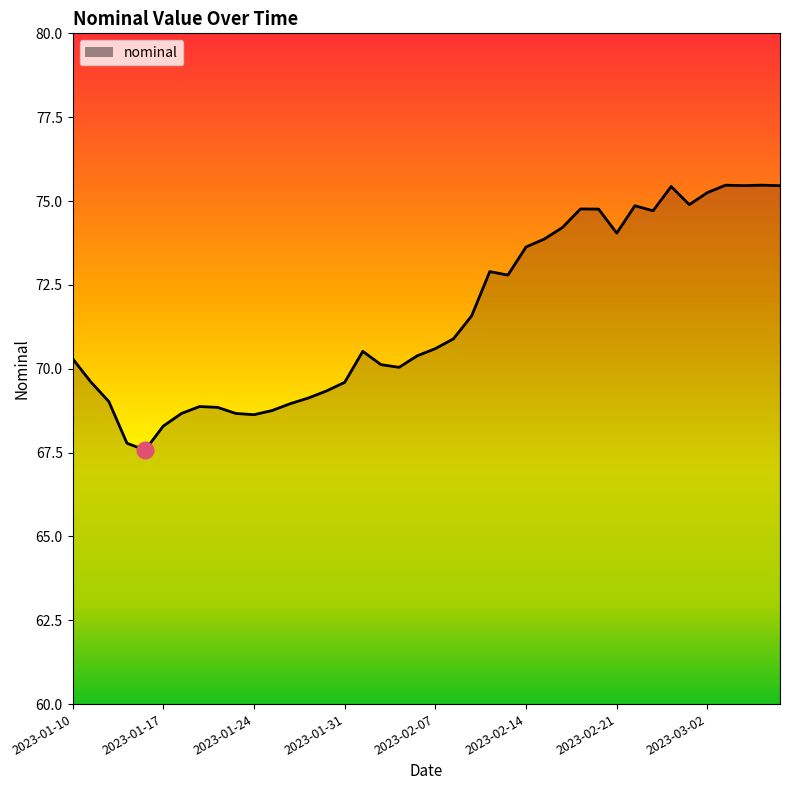

What is the difference between the maximum and minimum values?

7.9